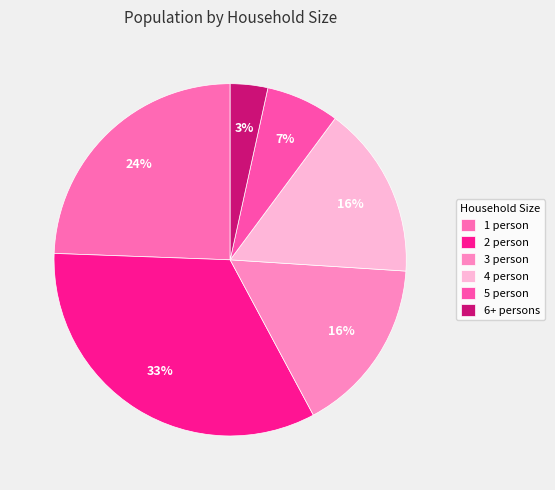

Count the number of slices in the pie.

6